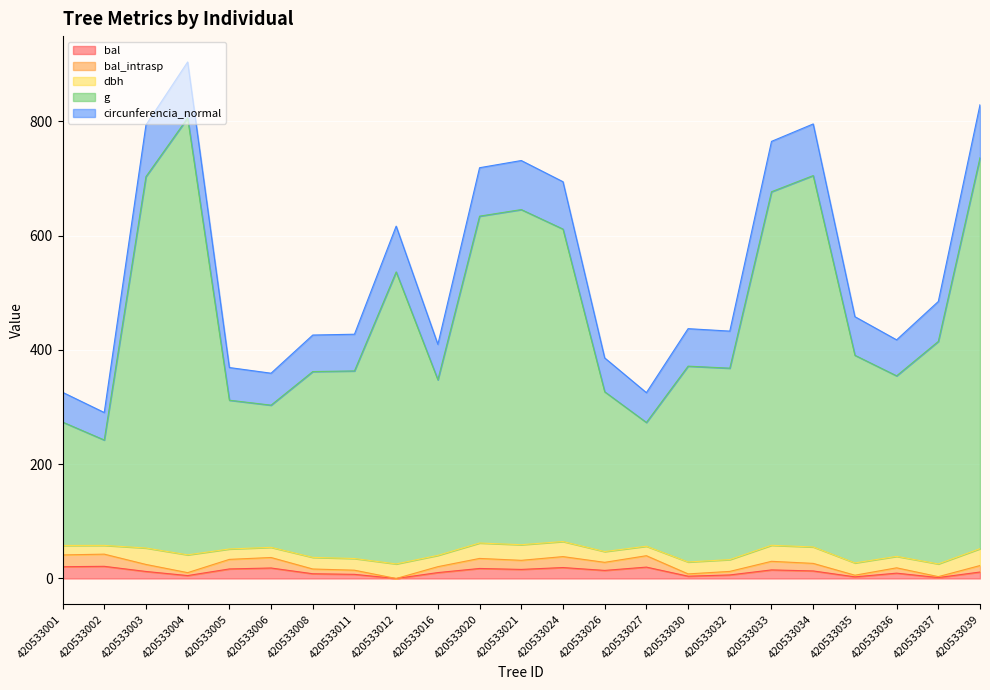

How many data points does each series have?

23